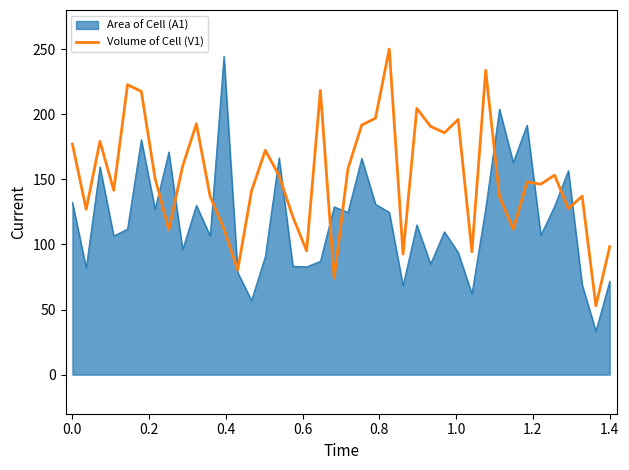

Does the chart display data point markers on the line(s)?

No